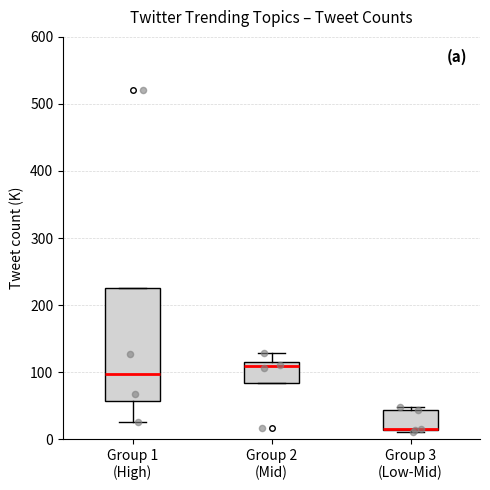

Which box is the tallest, from its lower edge to its upper edge?

Group 1 (High)